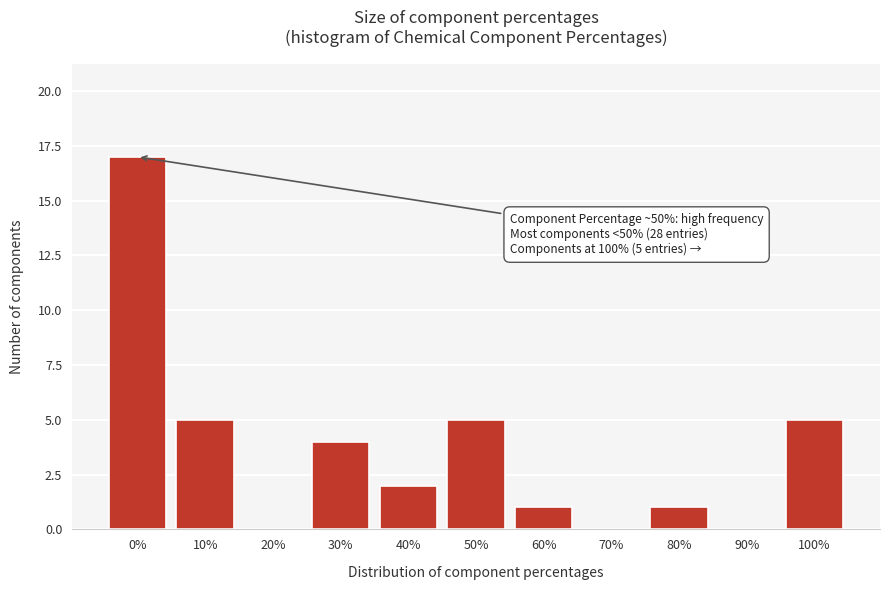

Reading right to left, extract all data points from this chart.

100%=5	90%=0	80%=1	70%=0	60%=1	50%=5	40%=2	30%=4	20%=0	10%=5	0%=17